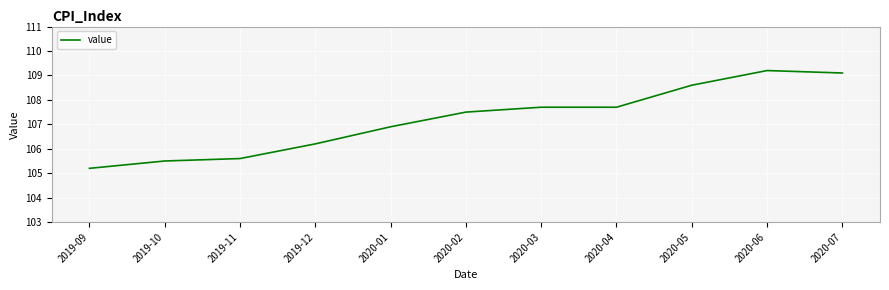

How many categories are shown in the chart?

11